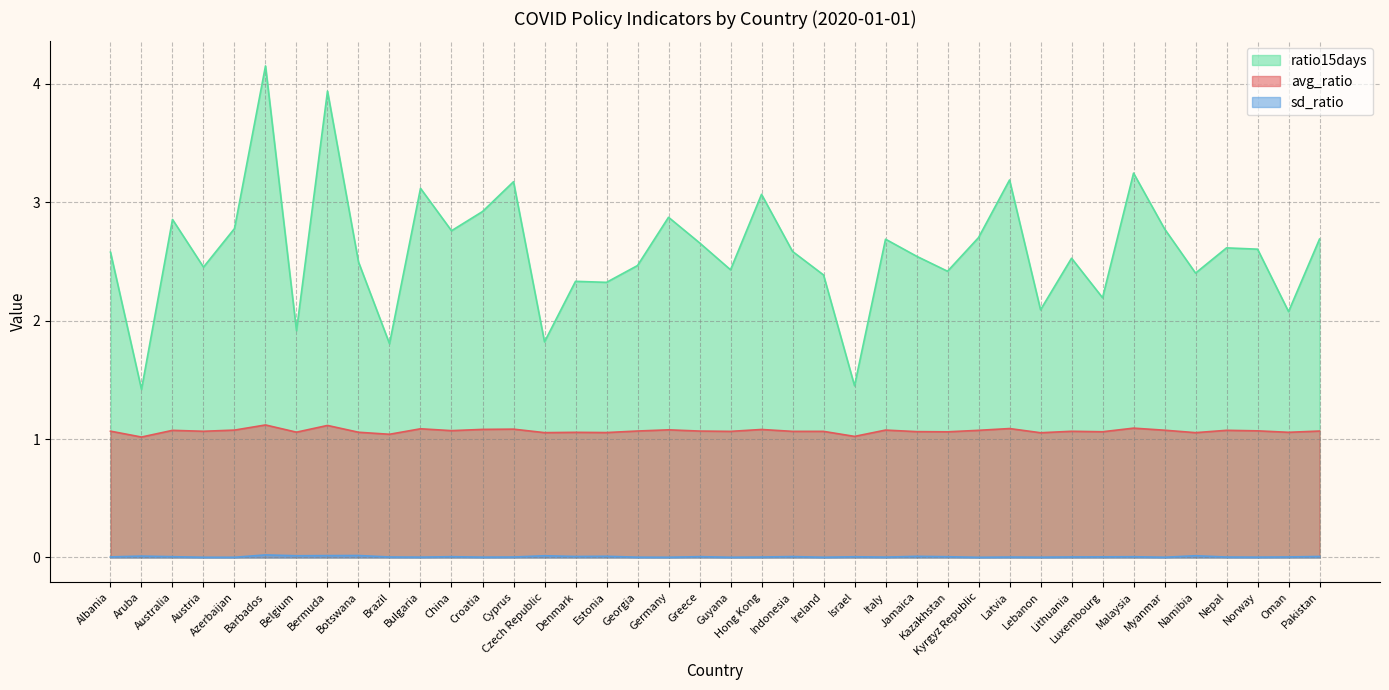

What is the sum of all avg_ratio values?

42.7